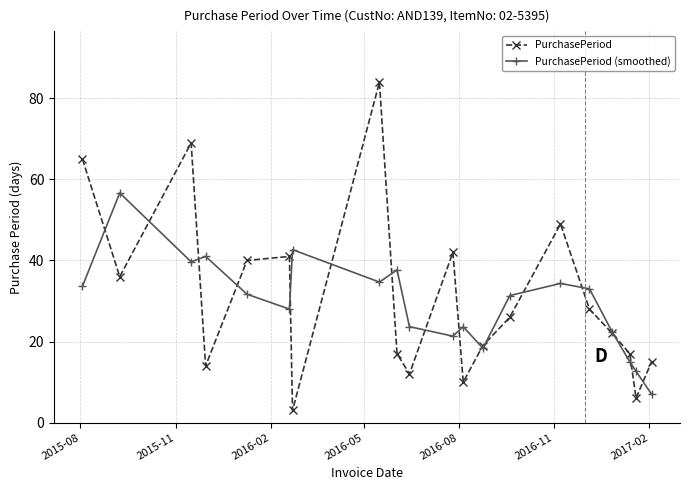

At how many categories does at least one series exceed 63?

3